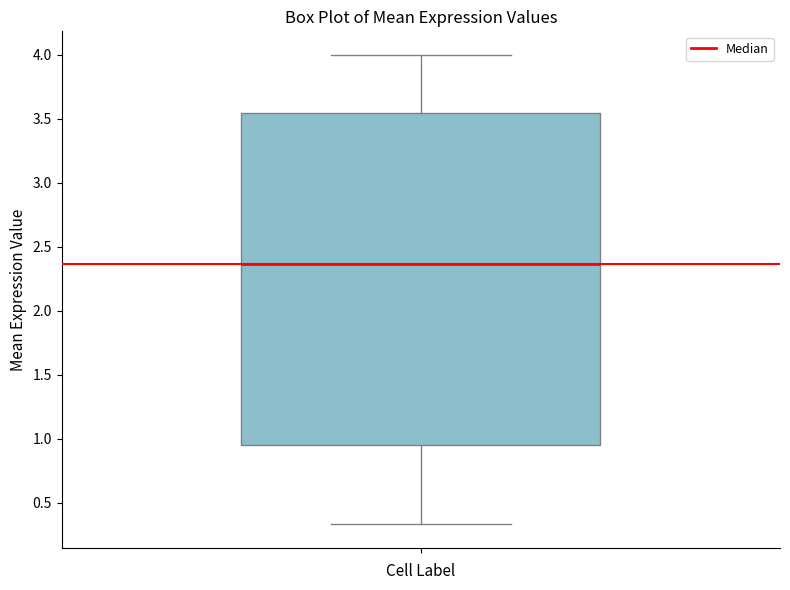

Transcribe this box plot: give where the median line is, the range the box spans, and where the two whiskers end, as read against the y-axis. The values are not printed on the chart, so give them approximately, as read against the axis.

median 2.35, box 0.95 to 3.55, whiskers 0.35 to 4.00